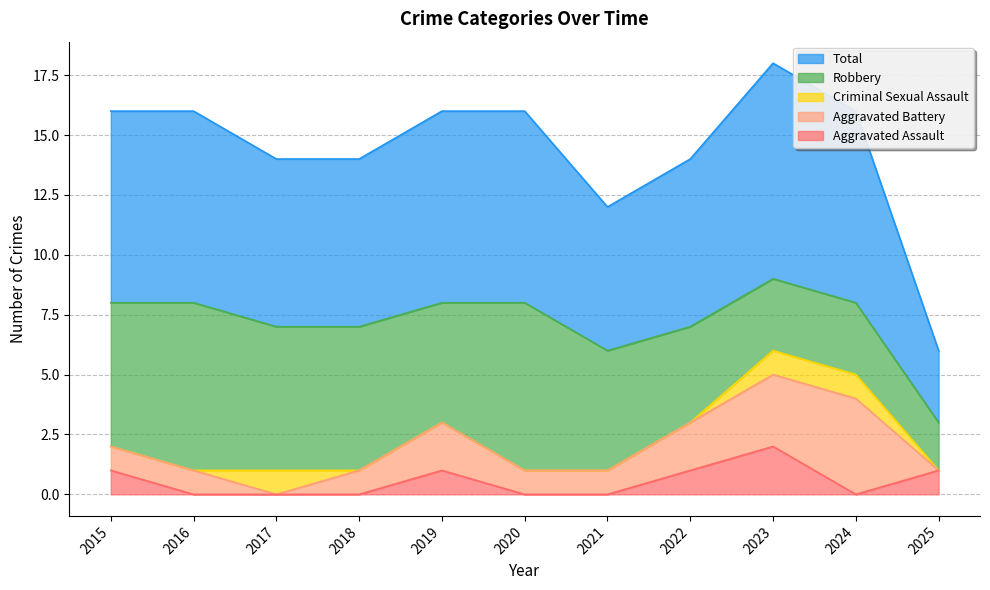

Count the Total values in the range 7 to 8.

8